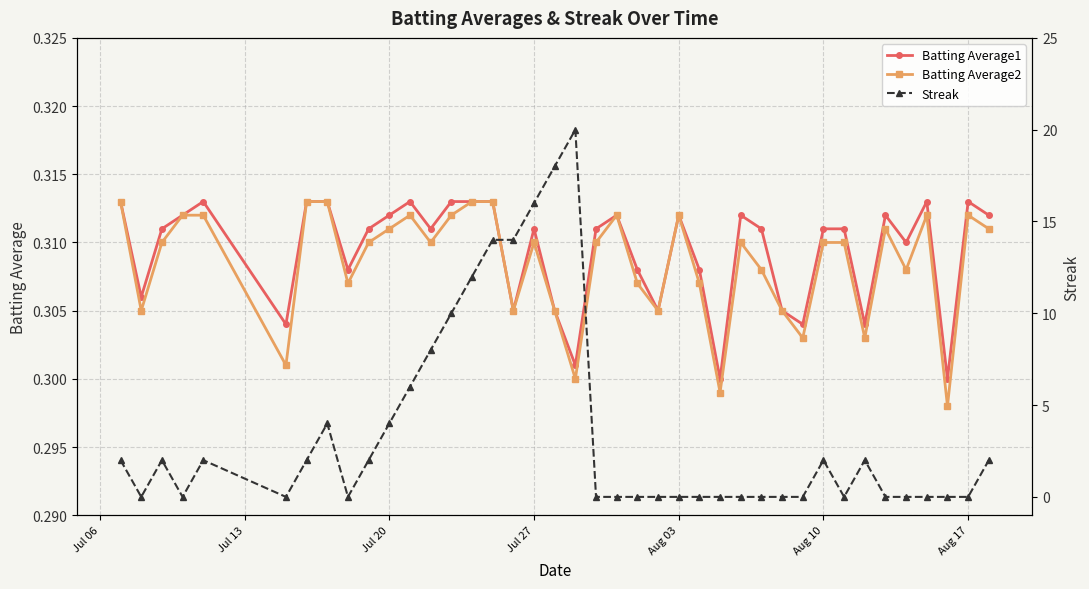

Count the Batting Average1 values in the range 0 to 1.

40